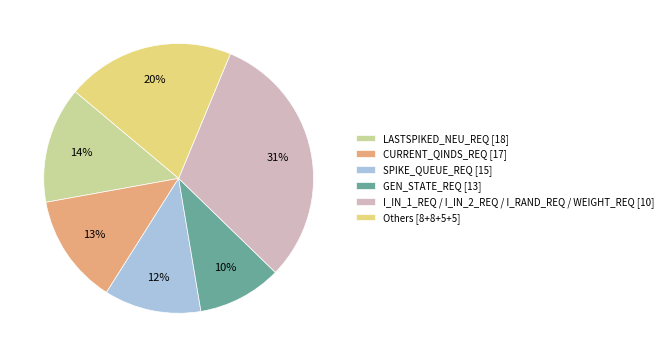

Between GEN_STATE_REQ [13] and SPIKE_QUEUE_REQ [15], which is larger?

SPIKE_QUEUE_REQ [15]